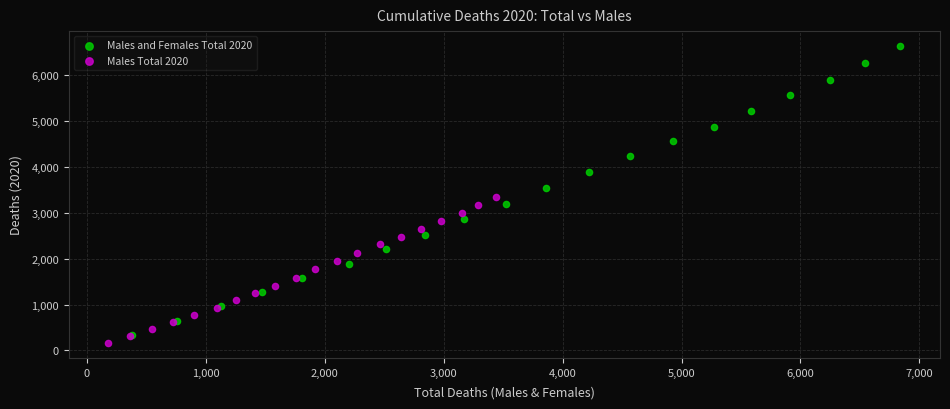

Which series reaches the maximum Y coordinate?

Males and Females Total 2020